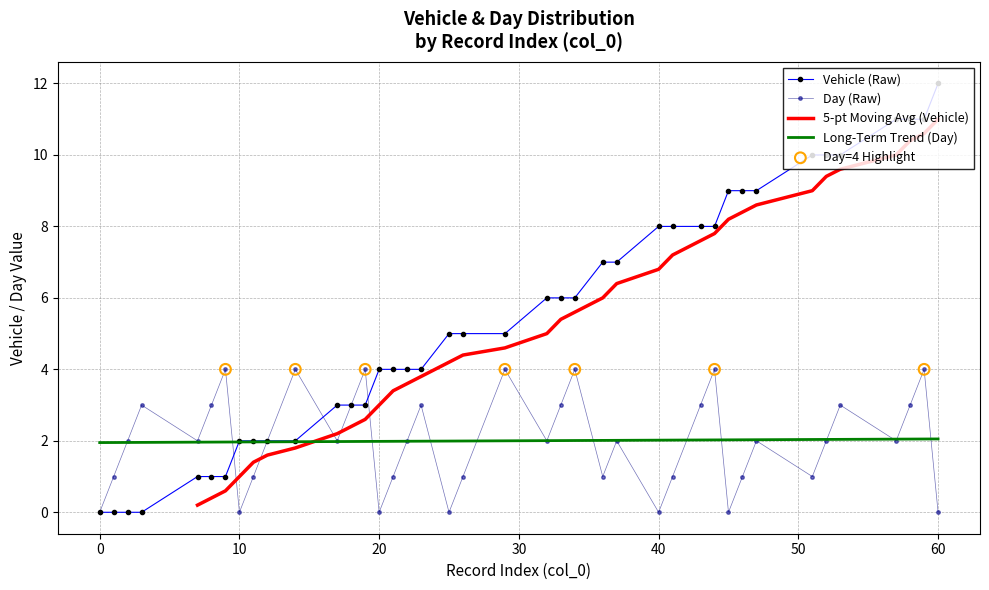

At which label does Vehicle (Raw) reach its peak?

60